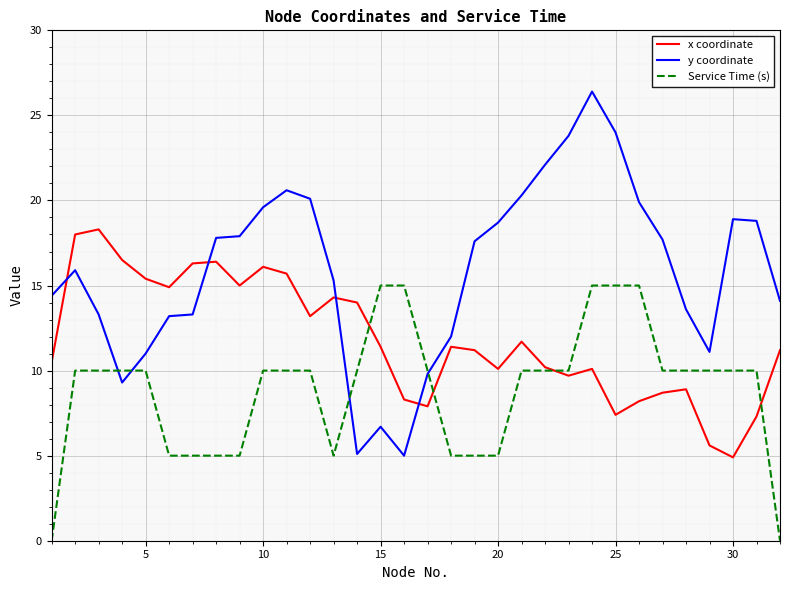

Which series has the largest total across all categories?

y coordinate